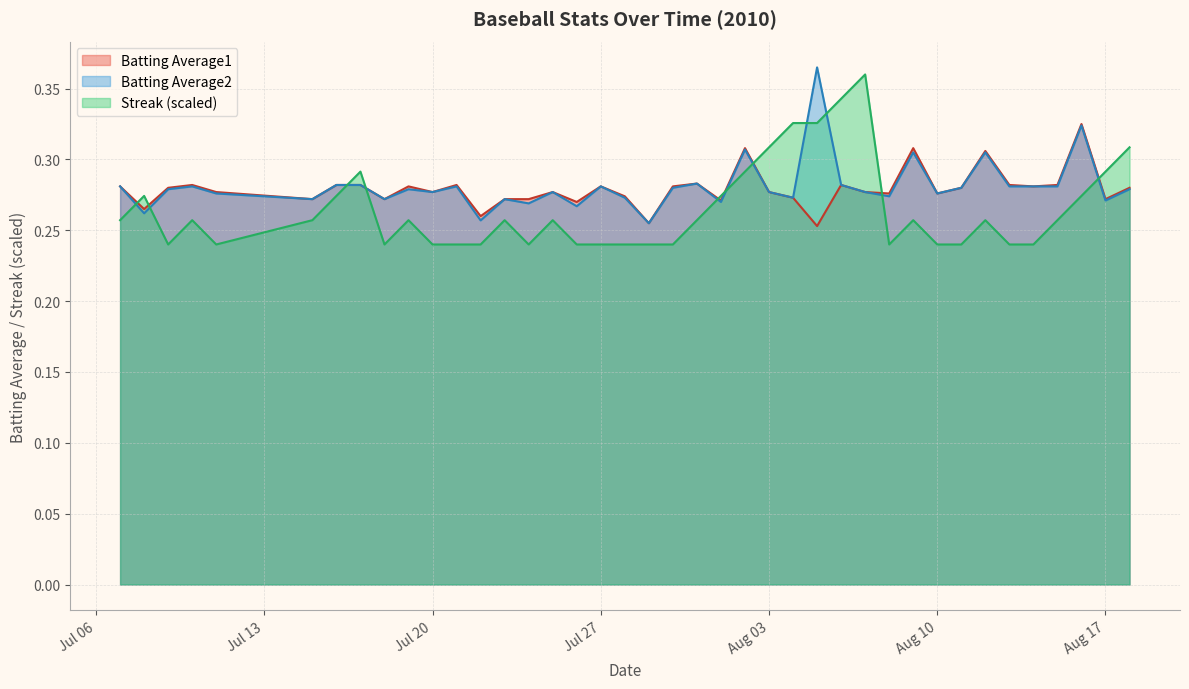

Between which two adjacent categories do Streak and Batting Average2 first intersect?

2010-07-07 and 2010-07-08